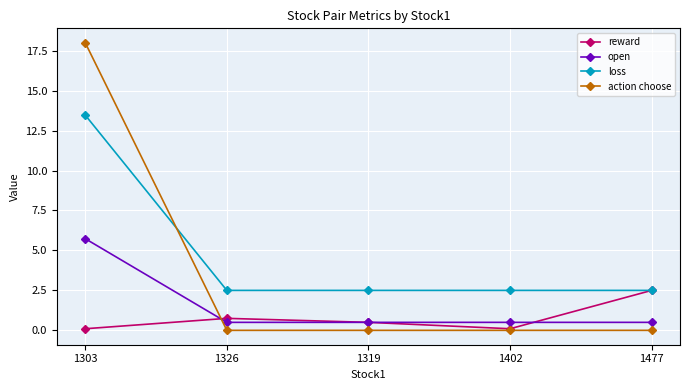

True or false: action choose has a value of -8.5 at 1402.

False